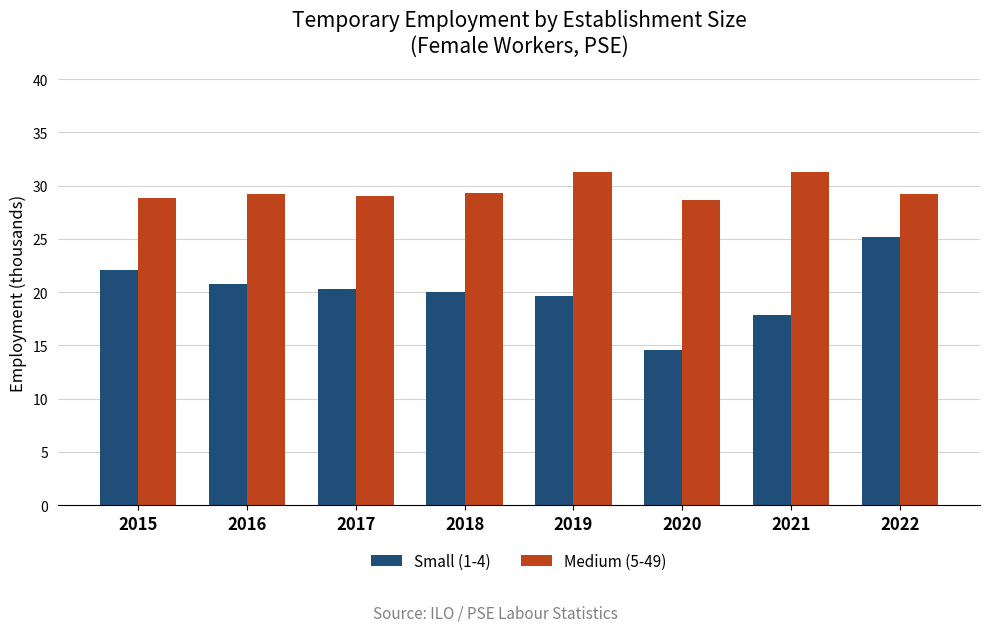

True or false: Small (1-4) has a value of 25.2 at 2022.

True